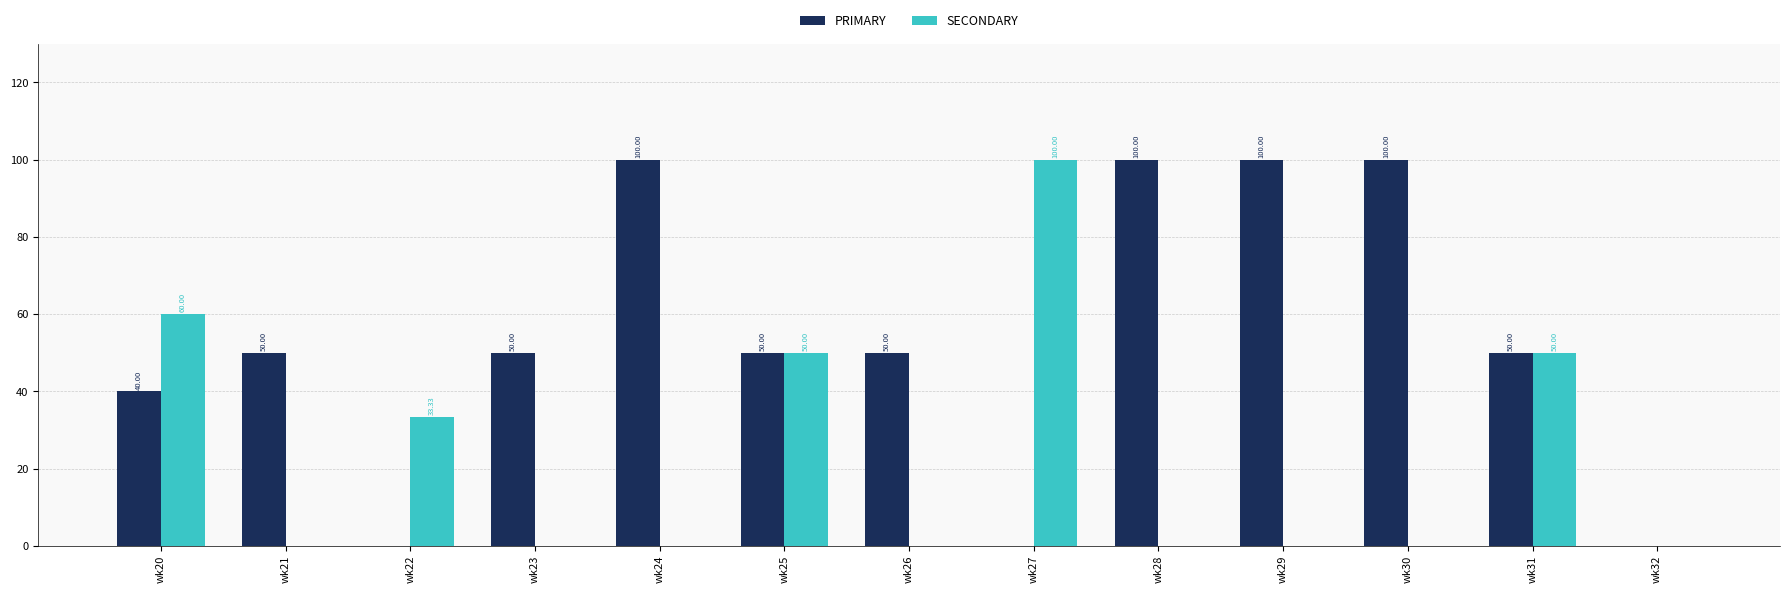

What is the sum of all SECONDARY values?

293.3